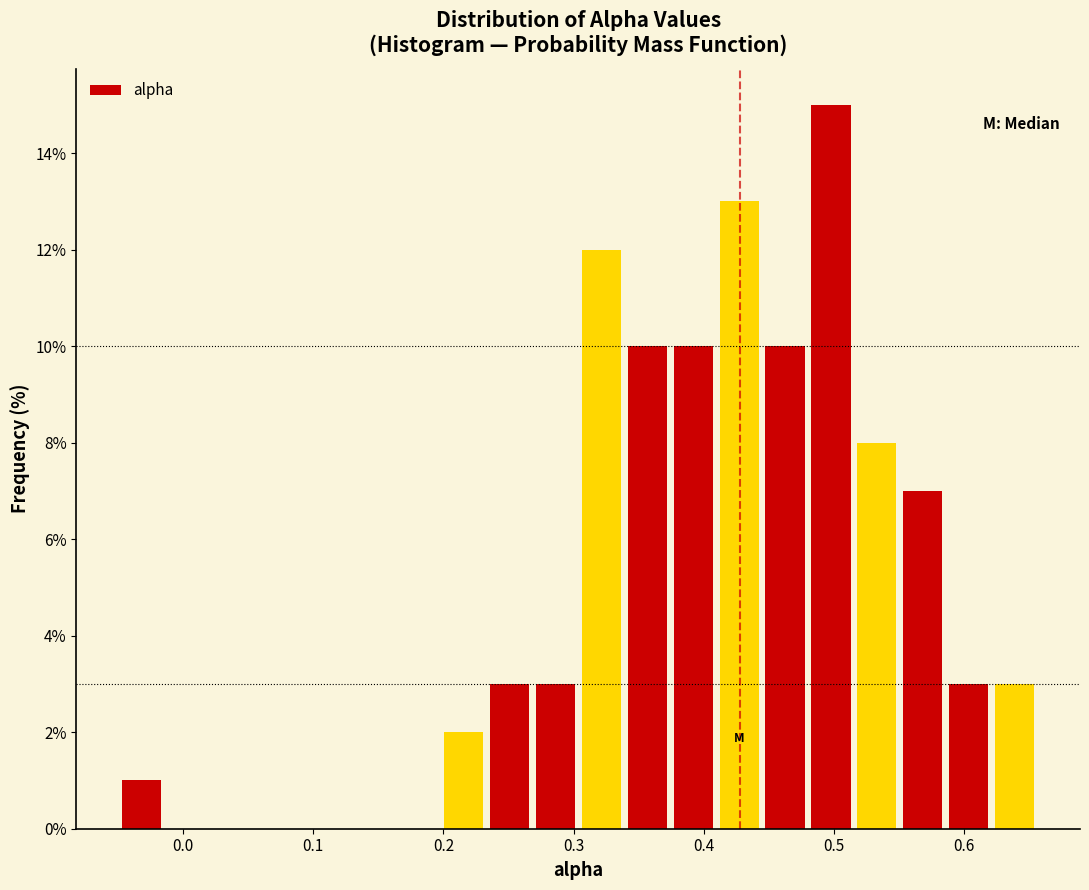

Around what value on the x-axis is the tallest bar? Give the approximate position of its centre, as read against the axis.

0.50